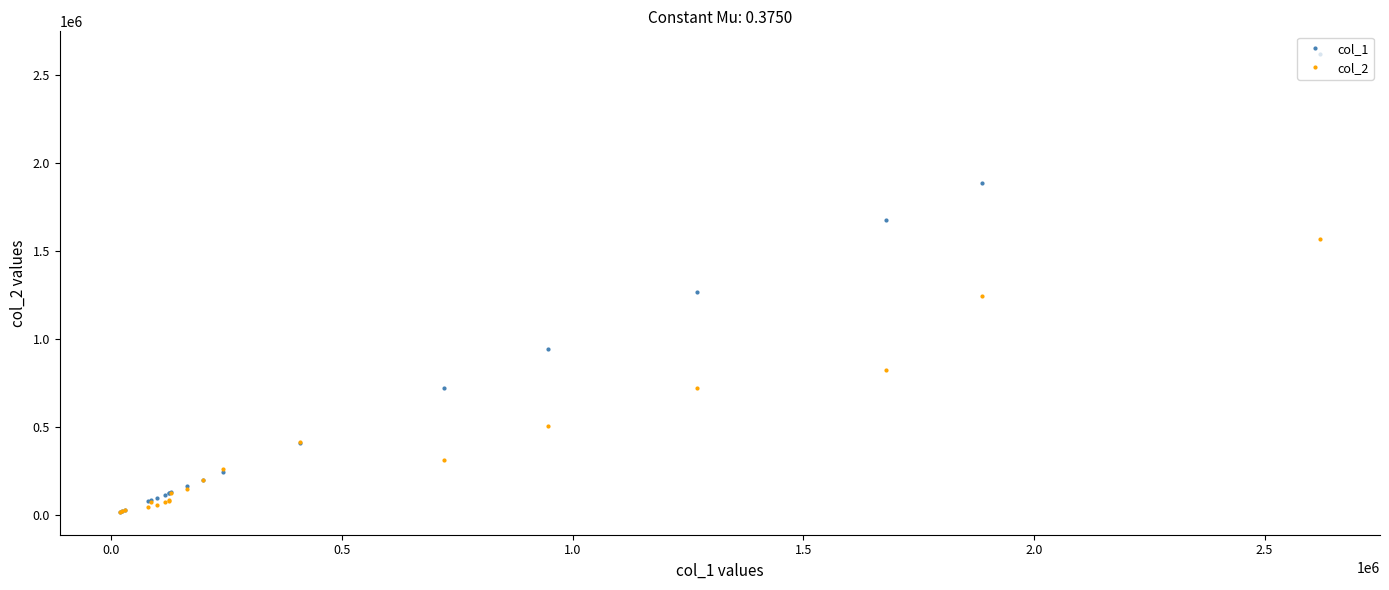

How many series are shown in this chart?

2